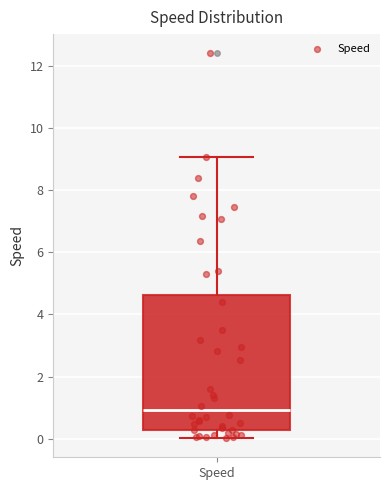

Transcribe this box plot: give where the median line is, the range the box spans, and where the two whiskers end, as read against the y-axis. The values are not printed on the chart, so give them approximately, as read against the axis.

median 1.0, box 0.2 to 4.6, whiskers 0.0 to 9.0